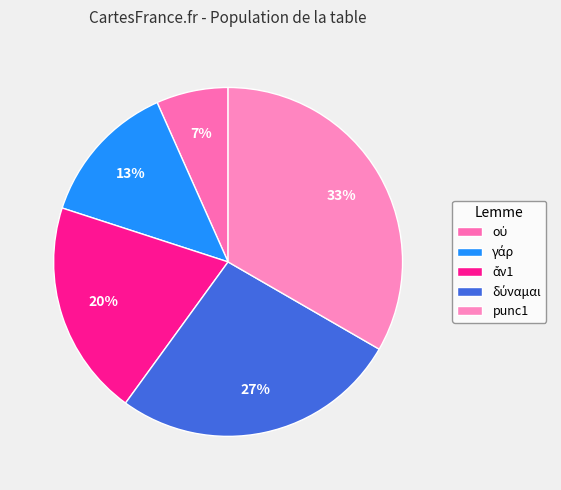

Is it true that punc1 is 28% of the pie?

False